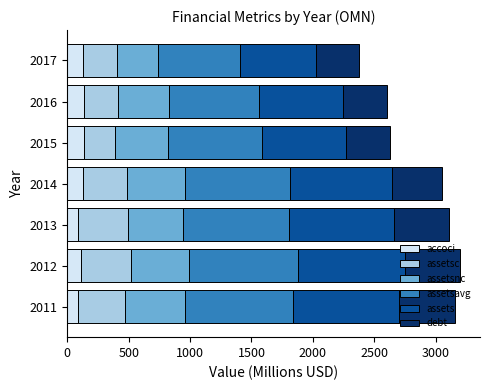

What is the lowest value of the accoci series?

88.6